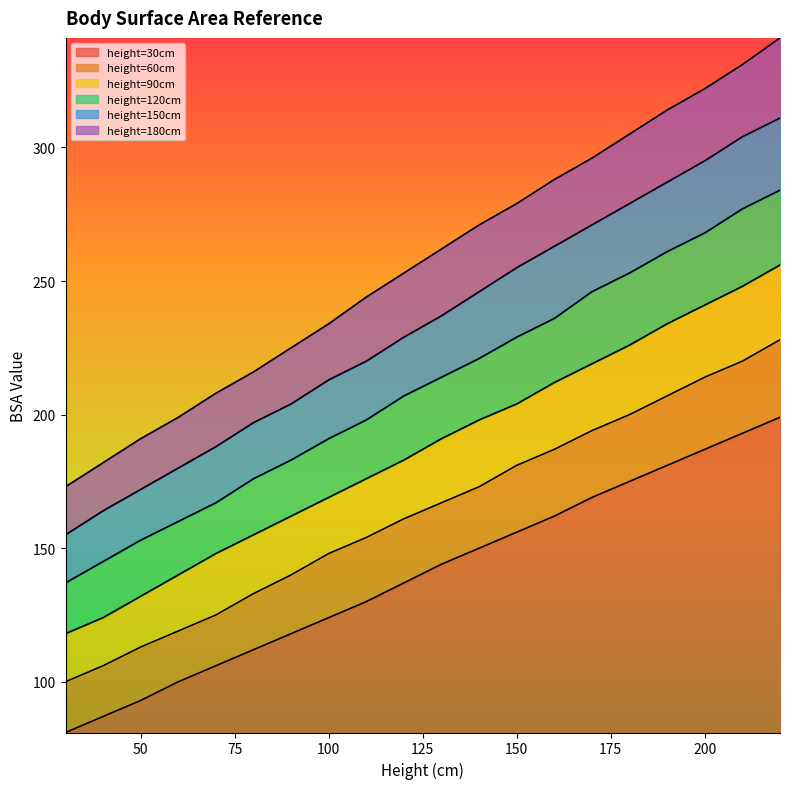

What is the smallest value displayed?

81